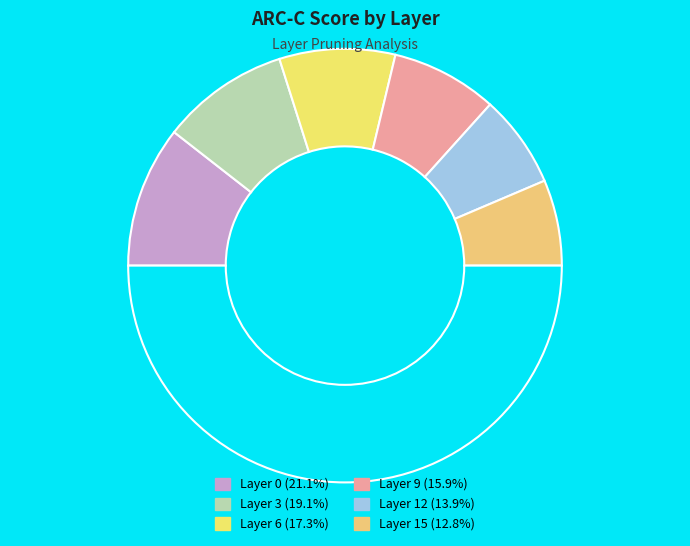

Which category has the smallest portion of the pie?

15